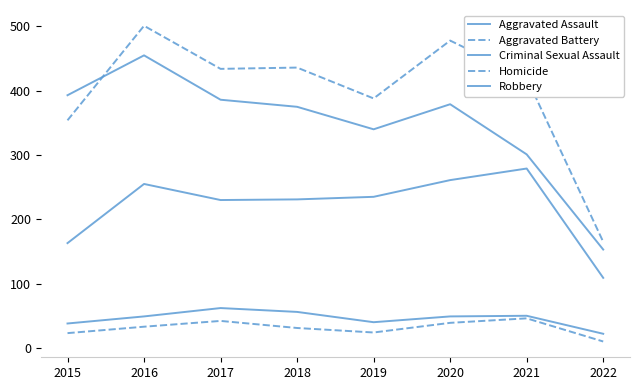

At which category does the chart reach its peak across all series?

2016